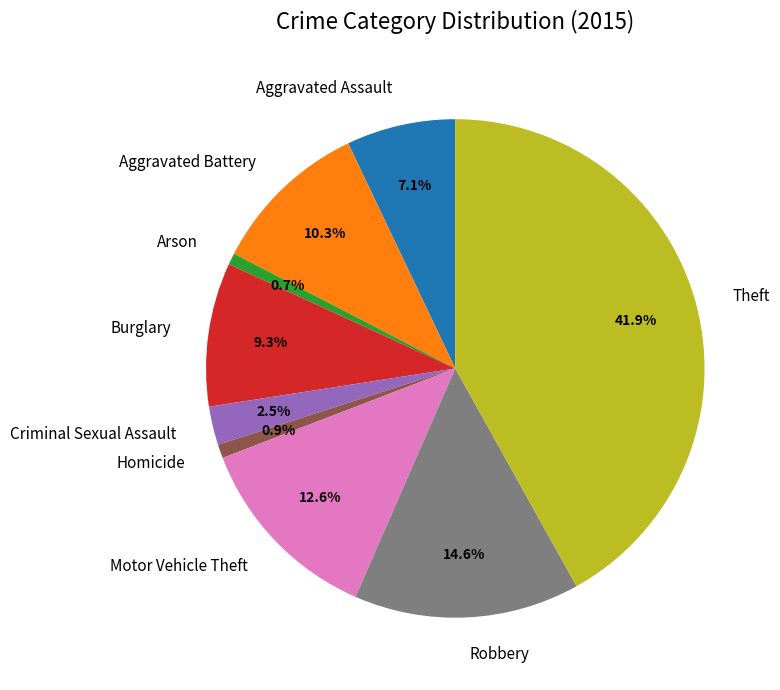

The Burglary slice represents 19% of the pie. True or false?

False